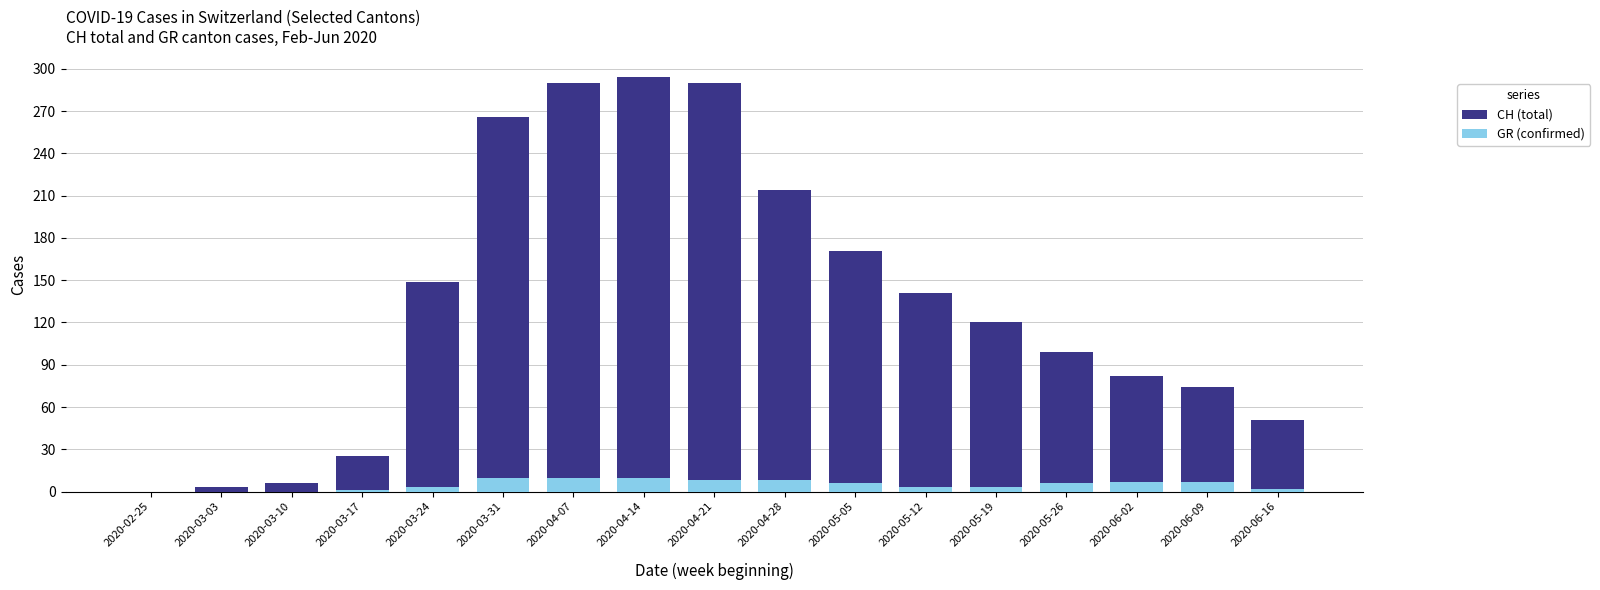

What is the value of the CH (total) bar at the 14th from the left?

99